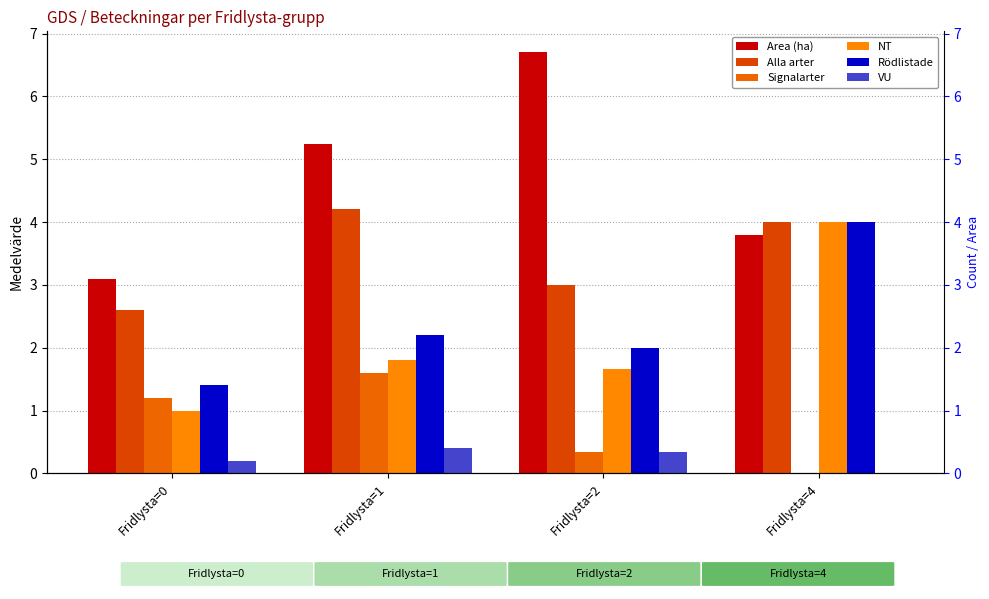

What is the average value of the Area (ha) series?

4.7